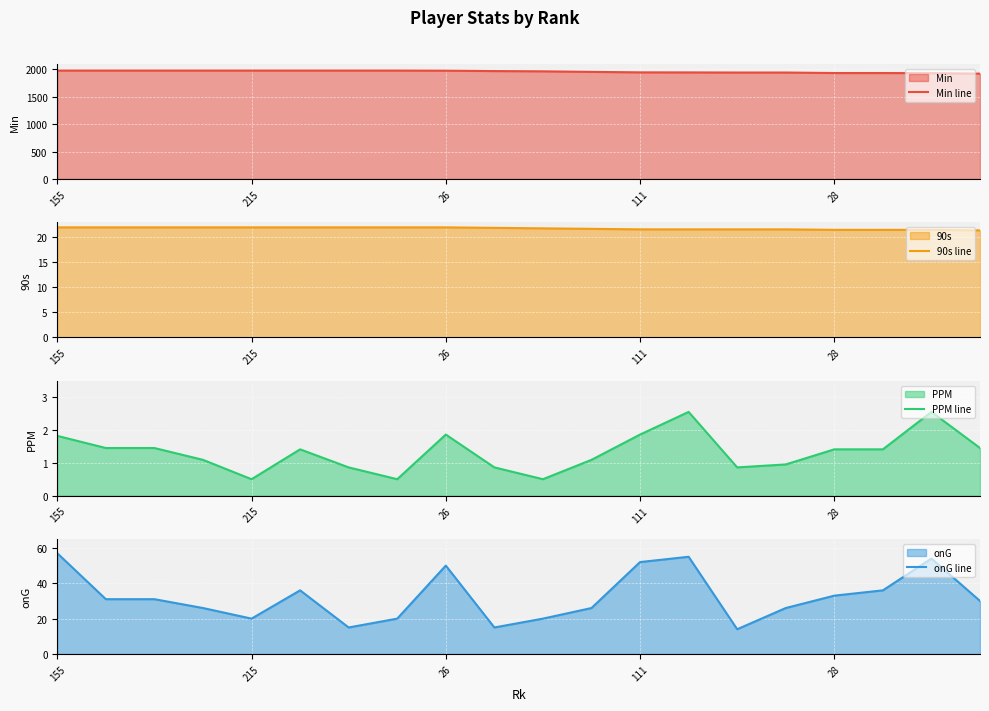

True or false: PPM line and 90s line intersect in this chart.

False